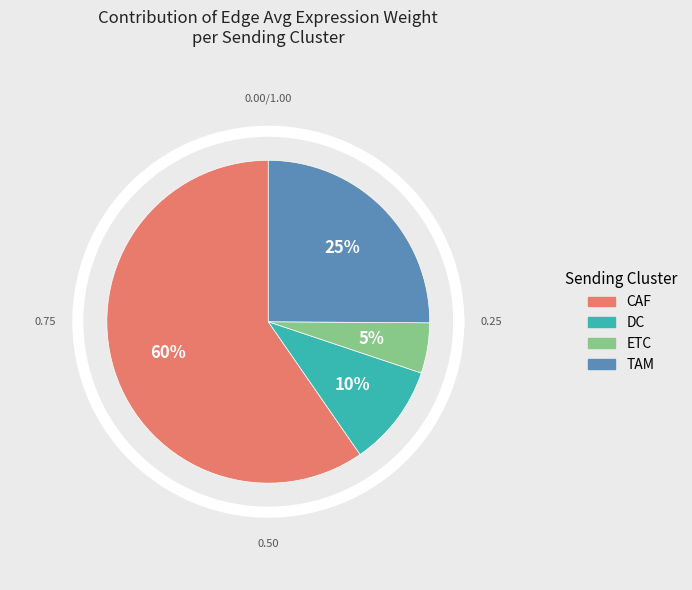

How many segments does this pie chart have?

4